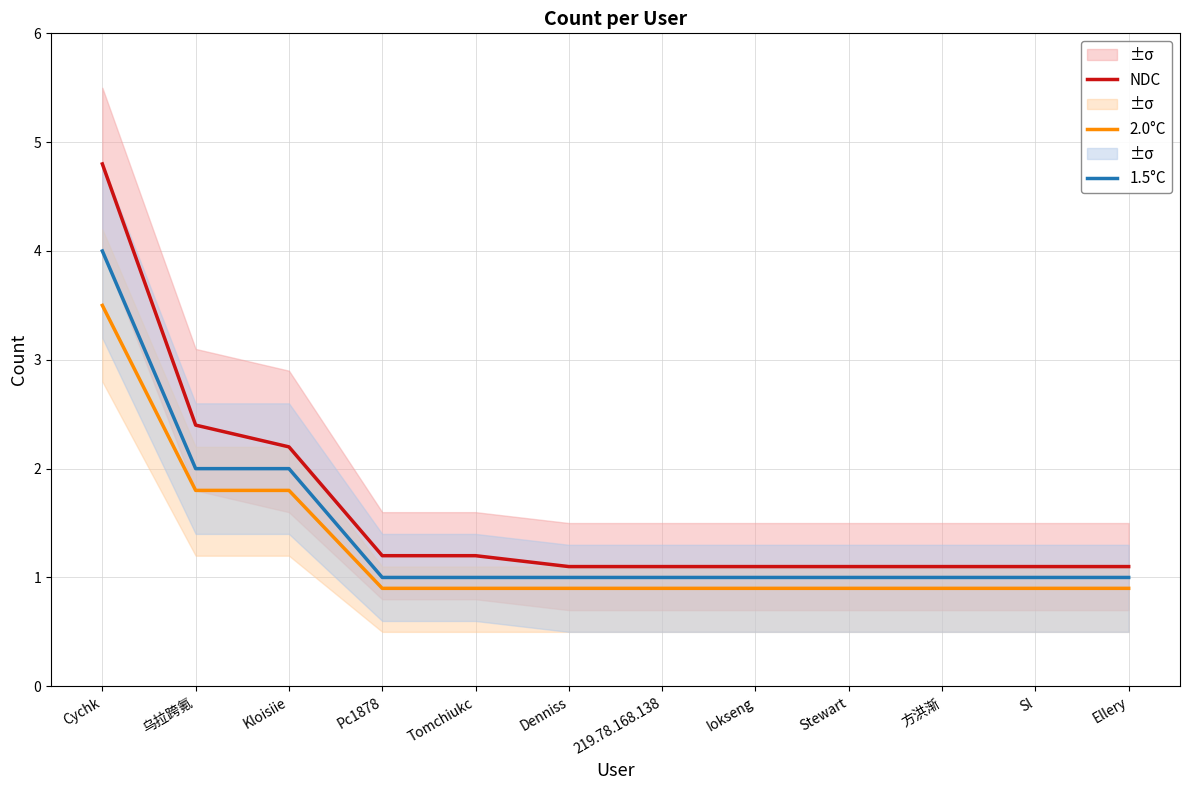

What is the spread (max minus min) of values at Sl?

0.2